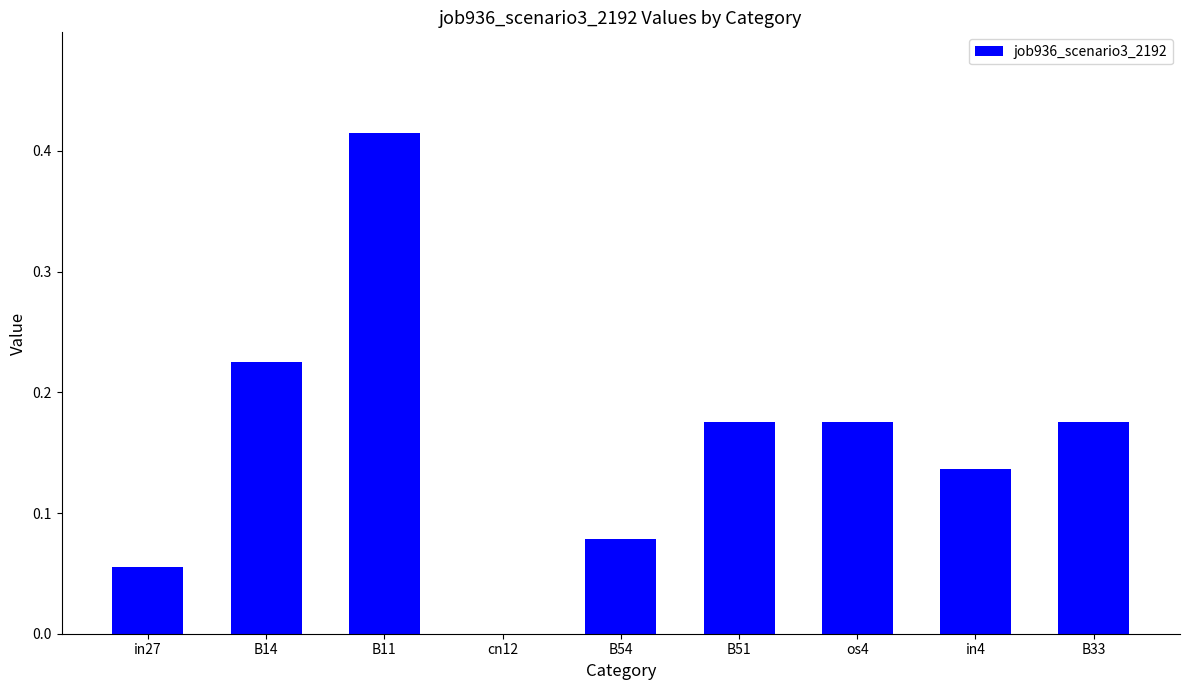

What is the sum of all values?

1.4